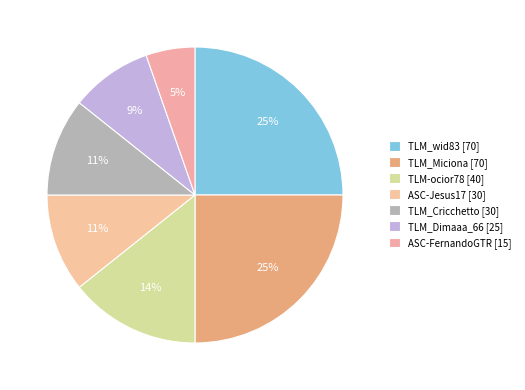

Do TLM_Cricchetto and ASC-Jesus17 together represent more than half of the pie?

No